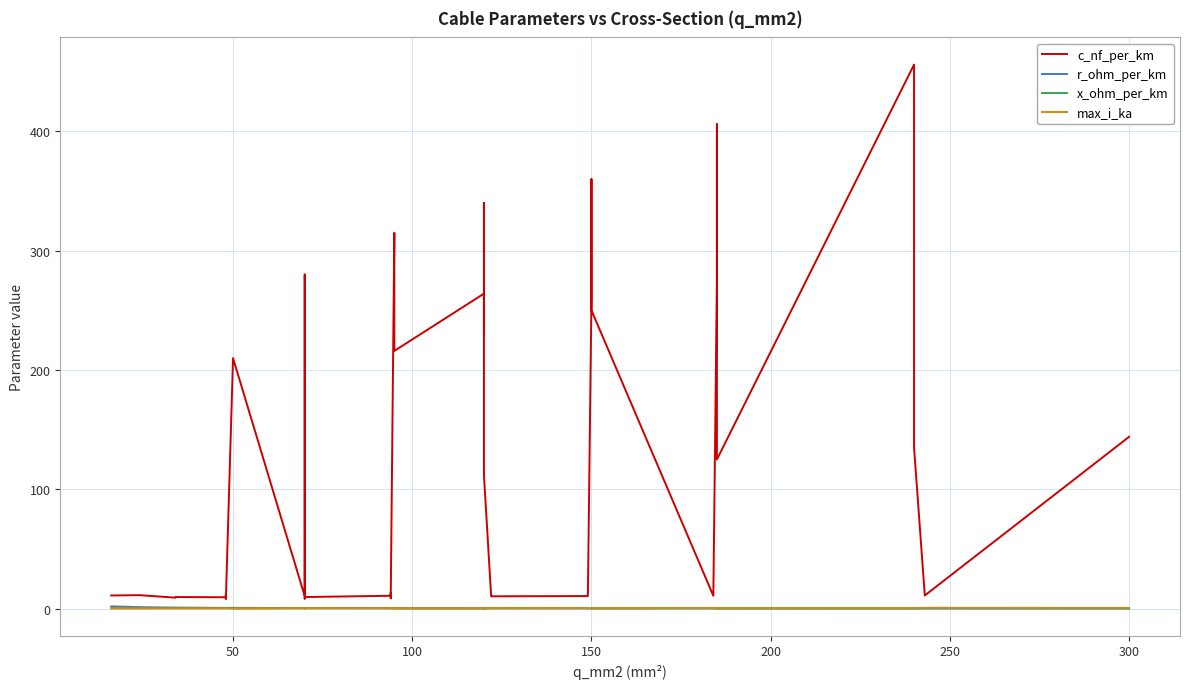

What are all the series names shown in the legend?

c_nf_per_km, r_ohm_per_km, x_ohm_per_km, max_i_ka